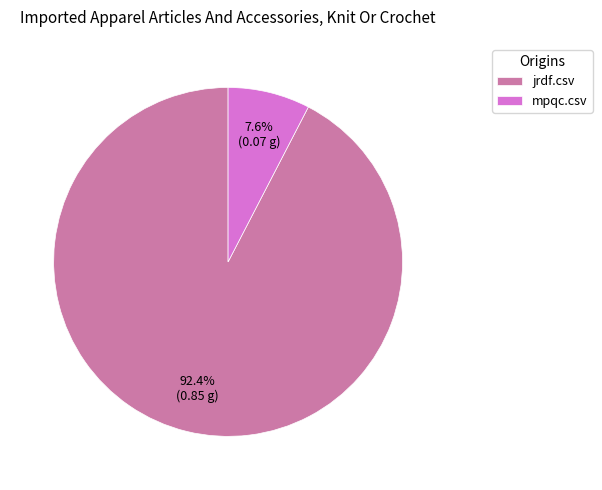

What portion of the pie excludes mpqc.csv?

92.4%